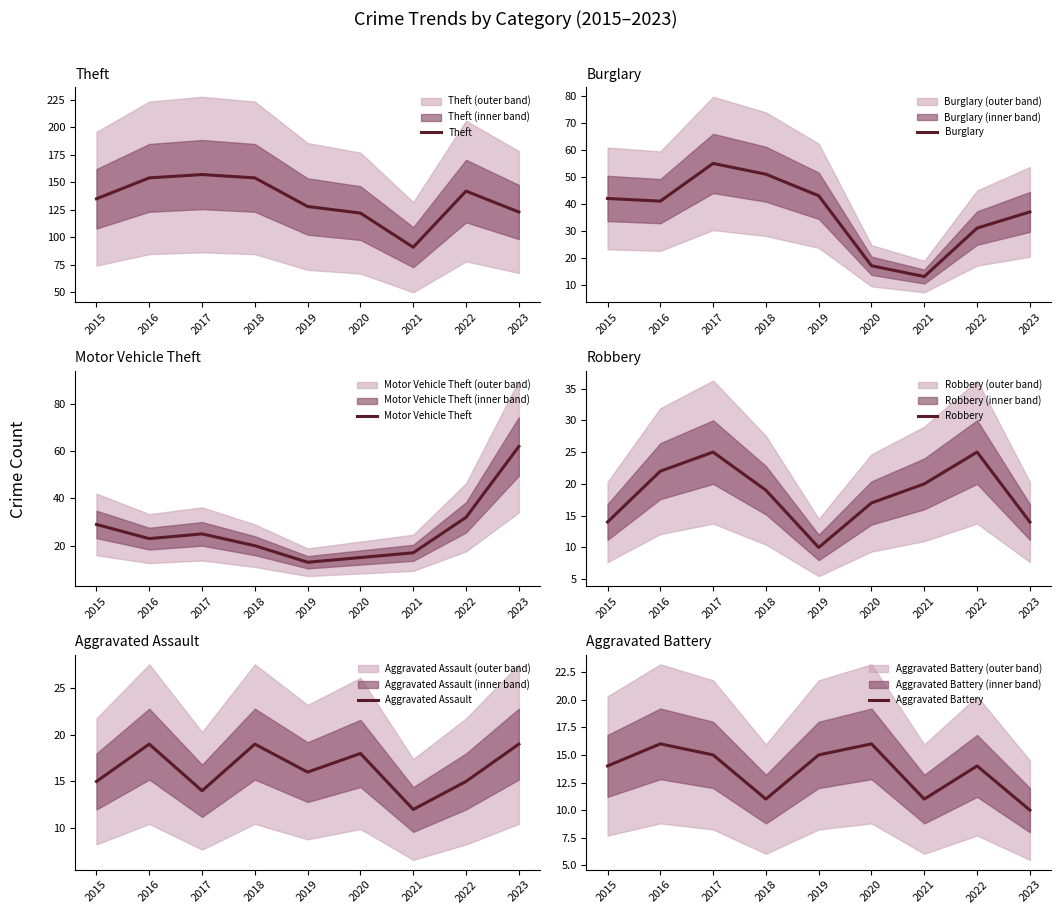

Is it true that Aggravated Assault equals 6 at 2021?

False